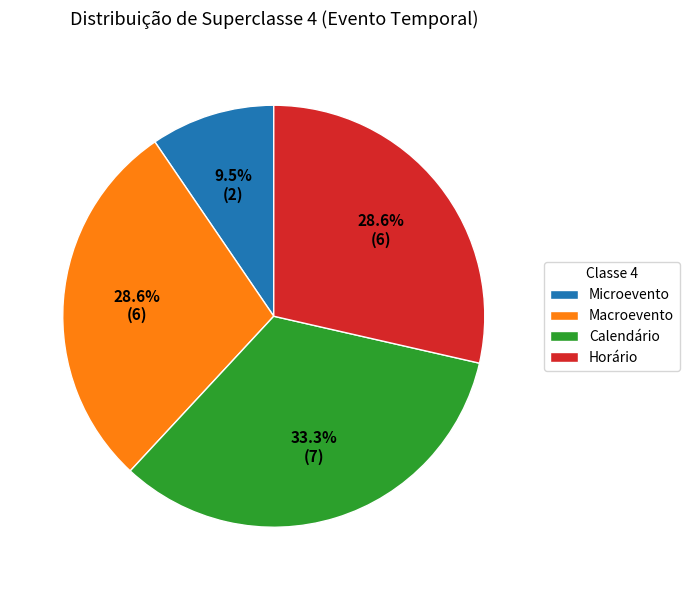

What is the largest slice in the pie chart?

Calendário